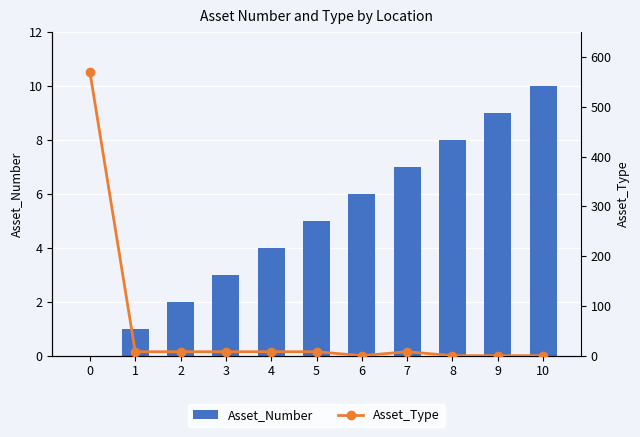

Which series has the widest spread of values?

Asset_Type